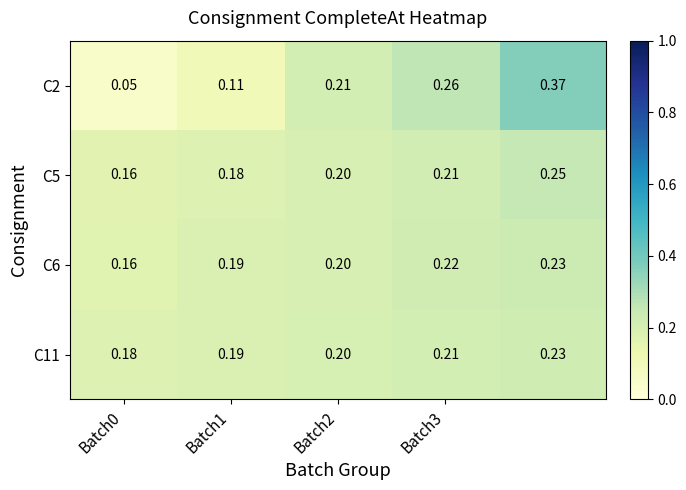

Count the number of categories in the chart.

5